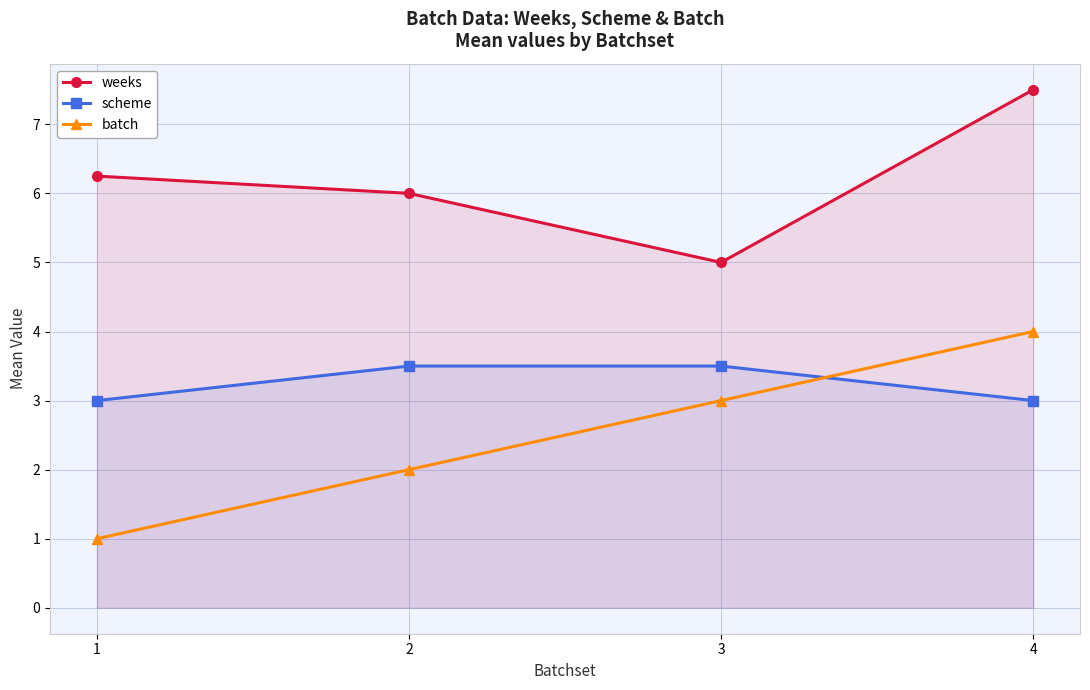

What is the value of the scheme point at the 2nd from the left?

3.5